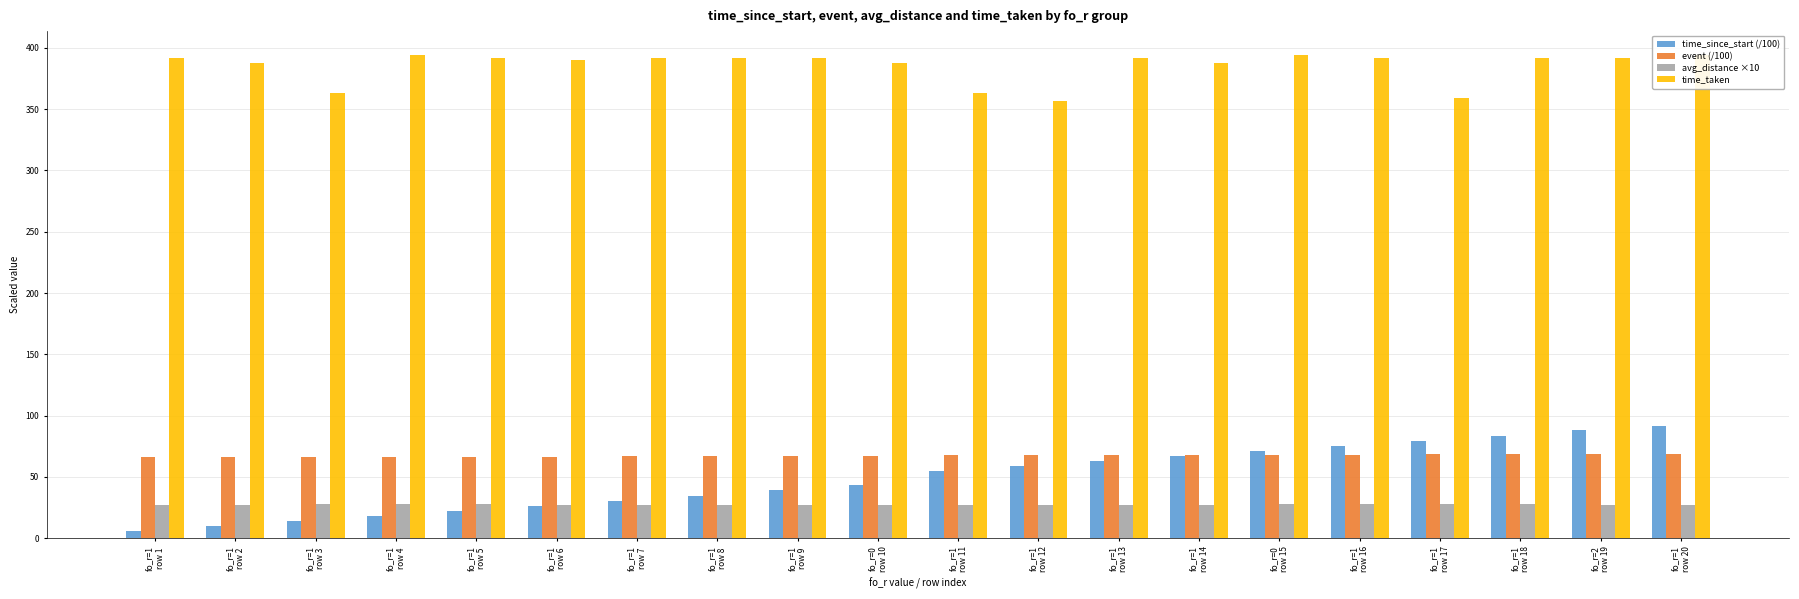

What position from the right is fo_r=1
row 1?

20